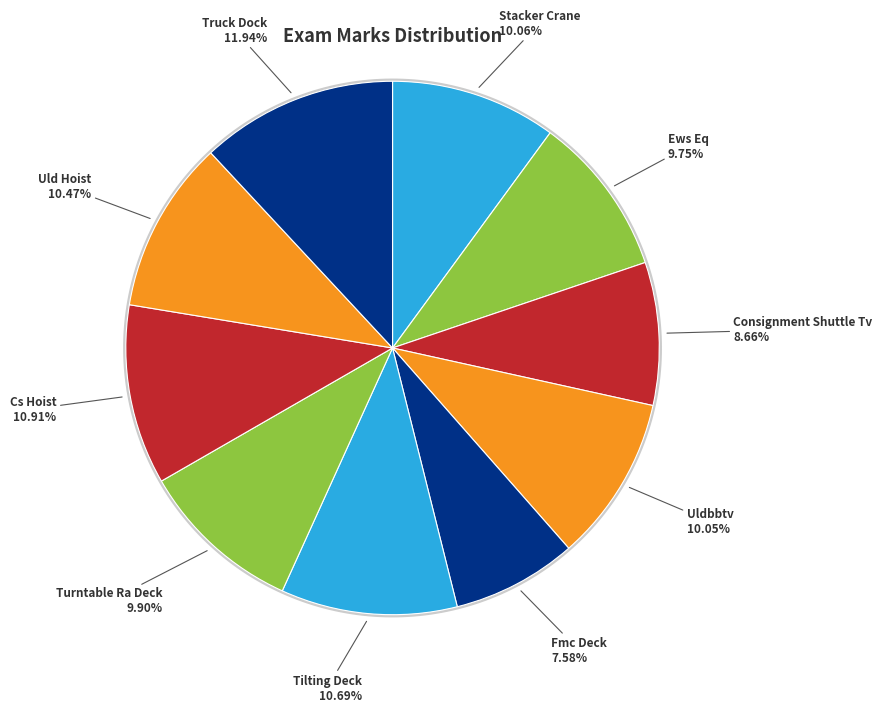

Which has a higher value, Turntable Ra Deck or Uldbbtv?

Uldbbtv